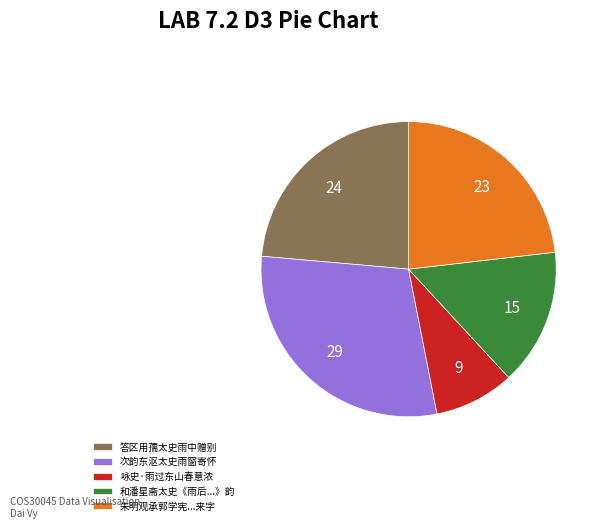

Is the sum of 咏史·雨过东山春意浓 and 答区用孺太史雨中赠别 greater than half?

No